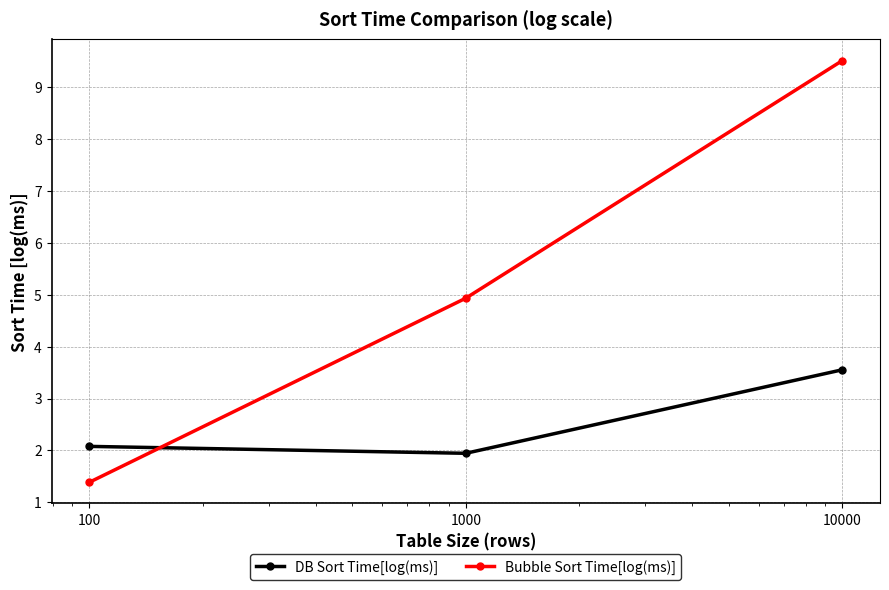

Reading left to right, extract all data points from this chart.

DB Sort Time[log(ms)]: 2.1	1.9	3.6
Bubble Sort Time[log(ms)]: 1.4	4.9	9.5